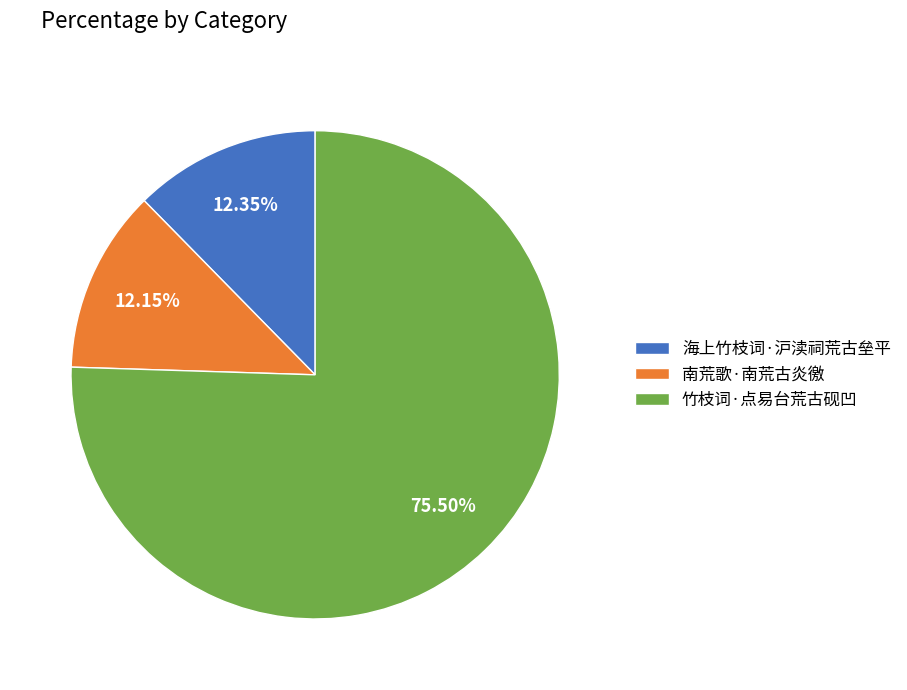

Which category has the biggest portion of the pie?

竹枝词·点易台荒古砚凹